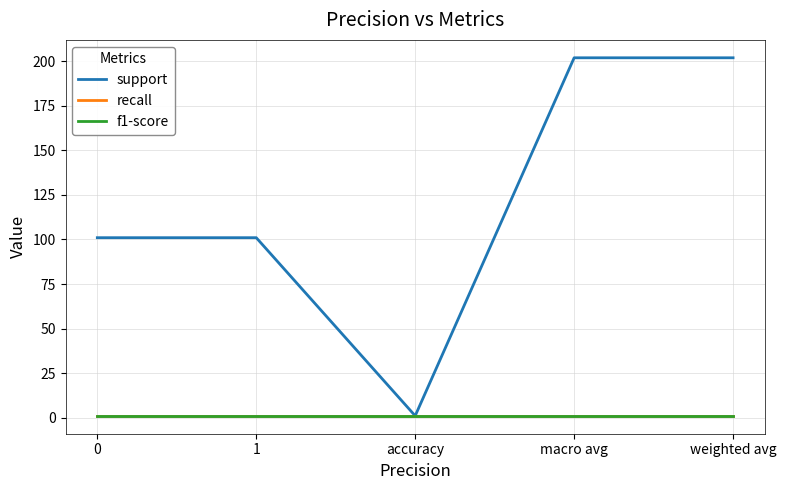

Does the chart have visible grid lines?

Yes